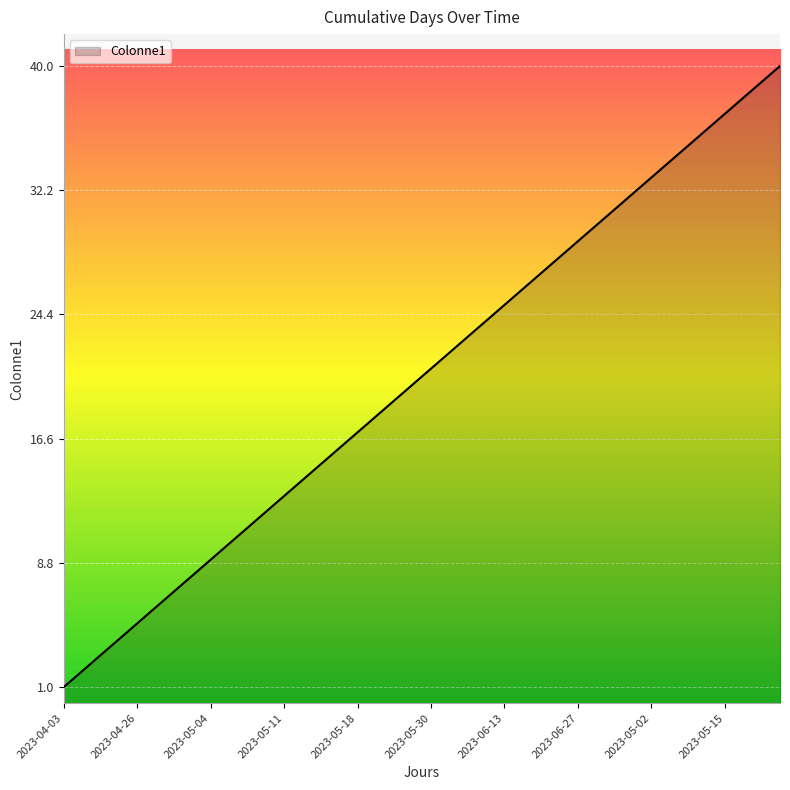

What is the greatest value displayed?

40